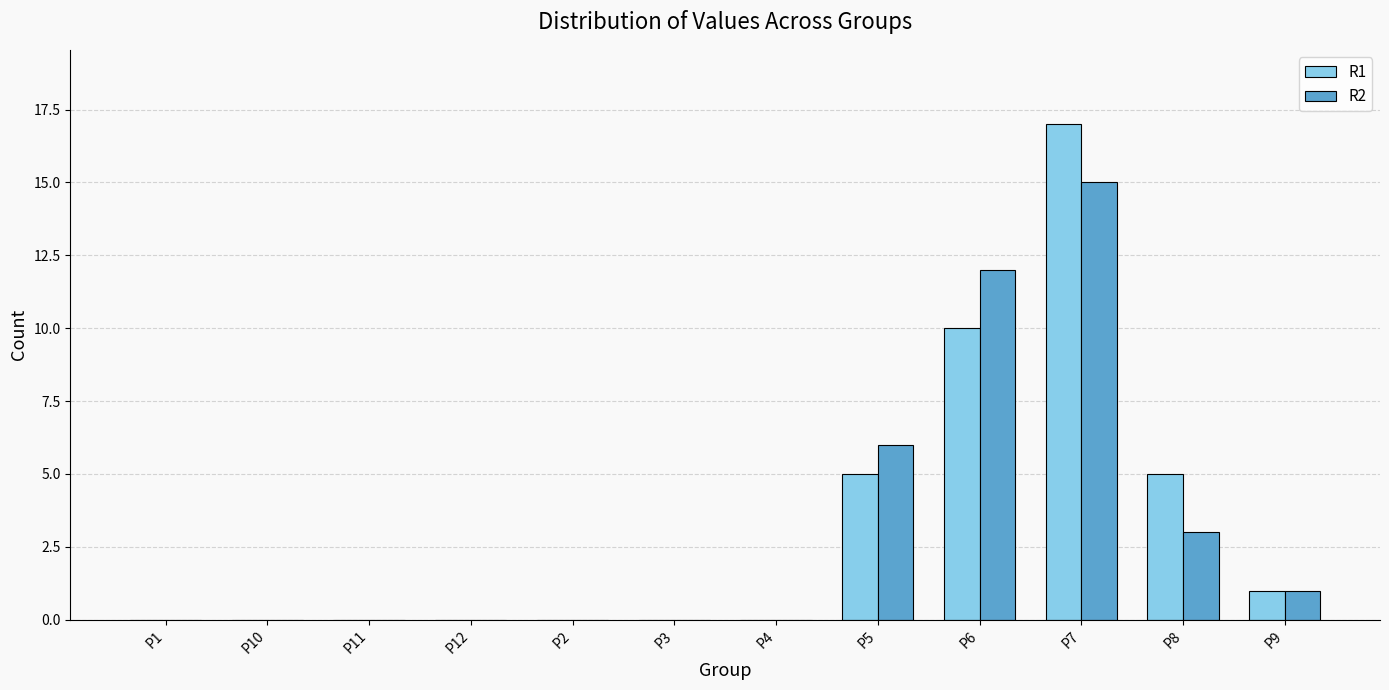

The value of R1 at P7 is 11. True or false?

False